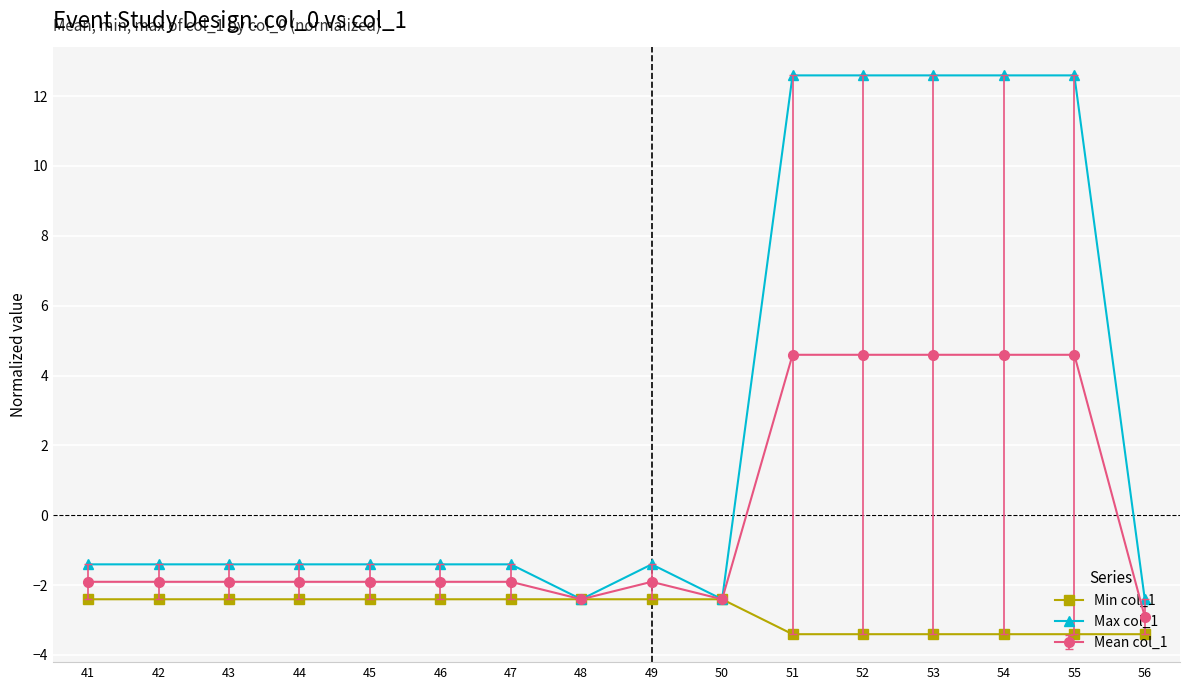

Which series has the widest spread of values?

Max col_1